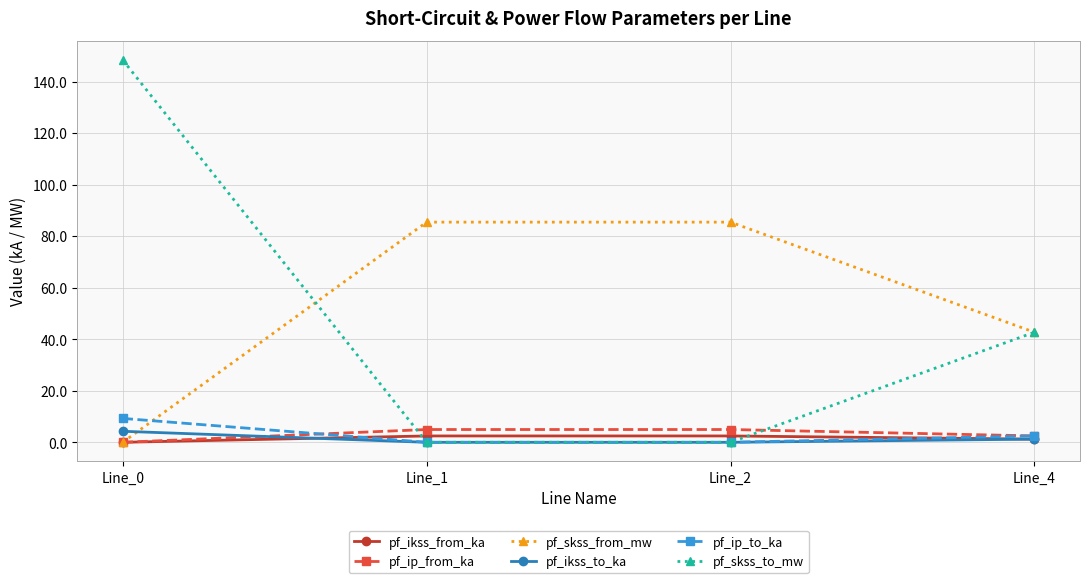

Reading right to left, transcribe all the data shown in this chart.

pf_ikss_from_ka: 1.2	2.5	2.5	0.0
pf_ip_from_ka: 2.5	5.0	5.0	0.0
pf_skss_from_mw: 42.7	85.4	85.4	0.0
pf_ikss_to_ka: 1.2	0.0	0.0	4.3
pf_ip_to_ka: 2.5	0.0	0.0	9.3
pf_skss_to_mw: 42.7	0.0	0.0	148.4